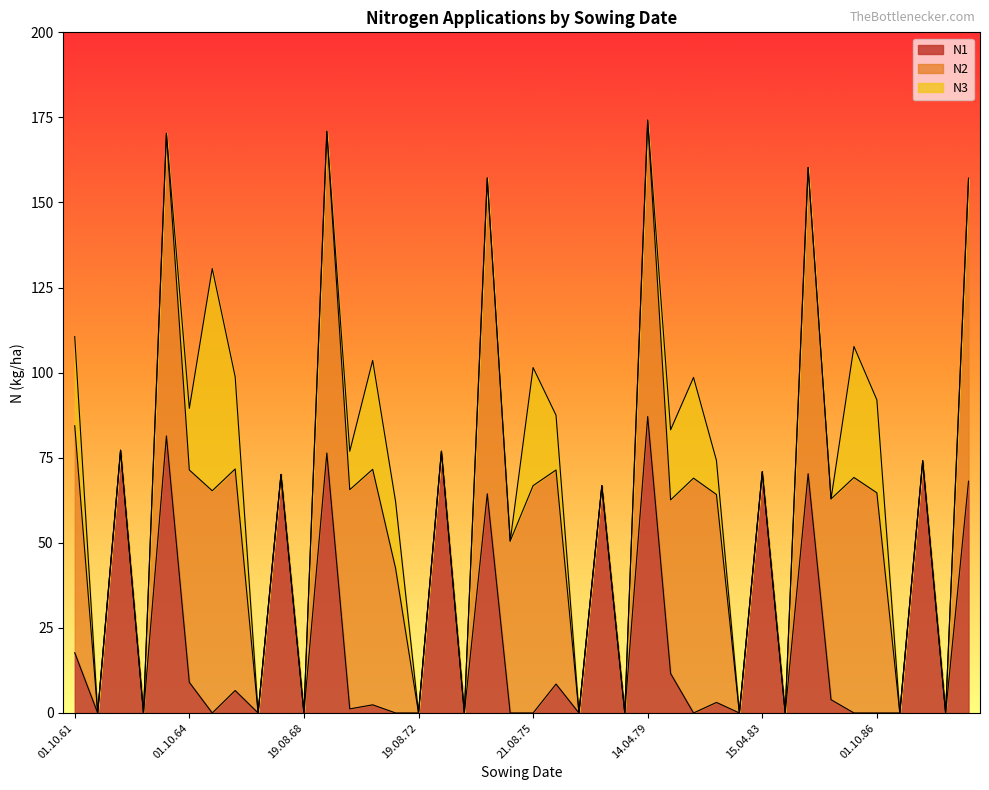

Rank the series by their maximum value, from highest to lowest.

N2, N1, N3